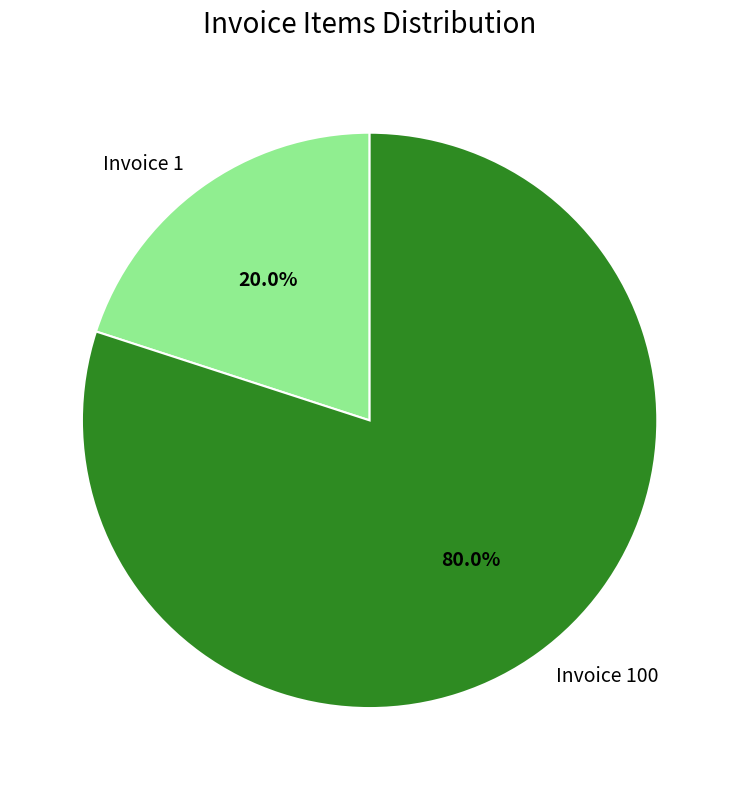

How many slices are in this pie chart?

2